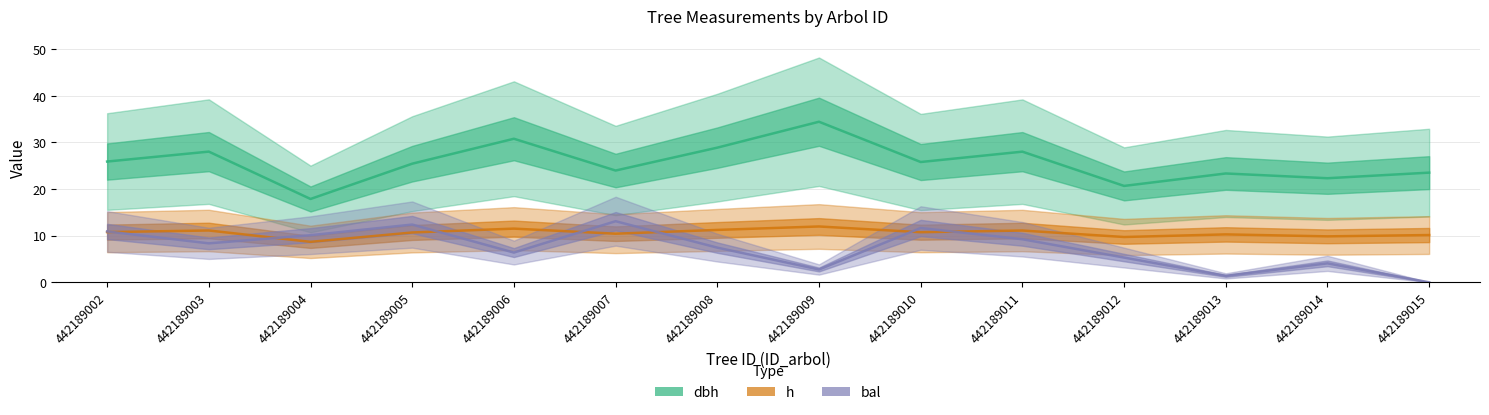

At 442189006, list the series in order from largest to smallest.

dbh, h, bal